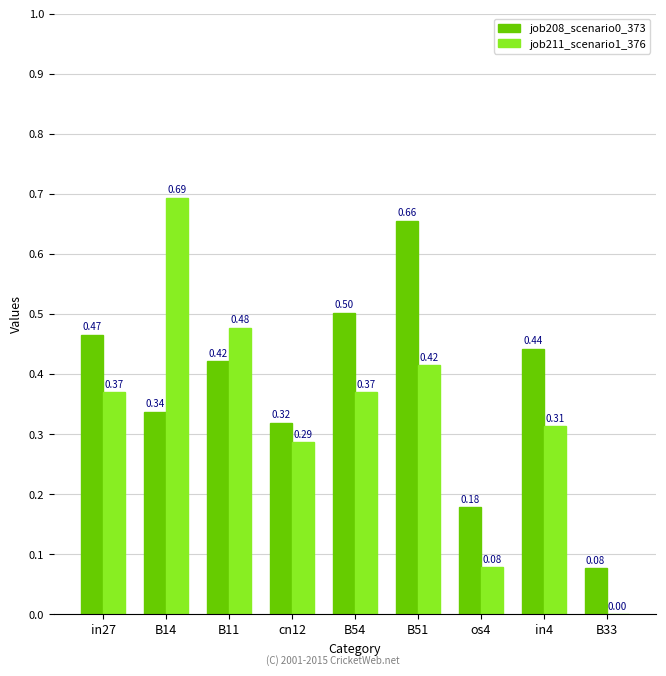

How many positive values does the job211_scenario1_376 series have?

8